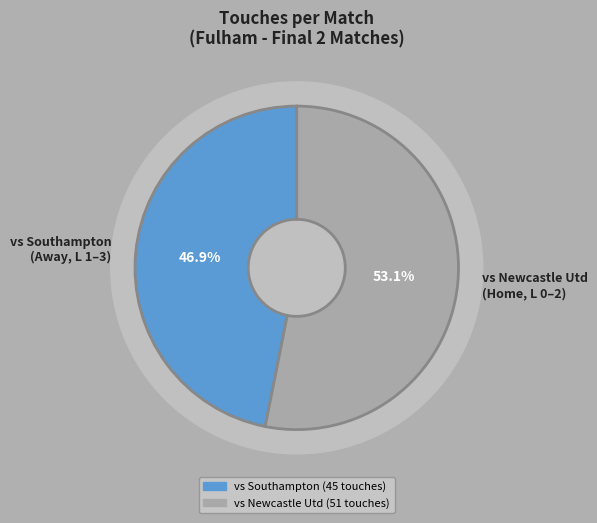

Combined, what portion of the pie is Newcastle Utd (Home) and Southampton (Away)?

100.0%